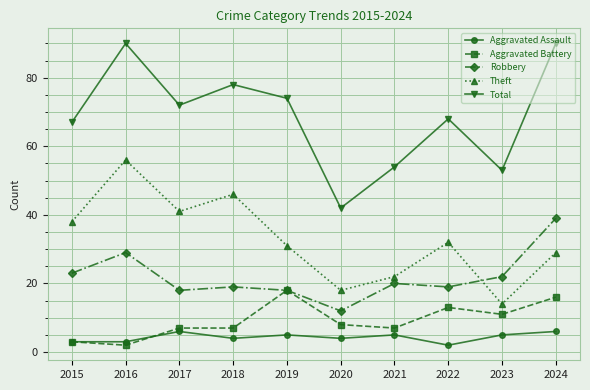

What are all the series names shown in the legend?

Aggravated Assault, Aggravated Battery, Robbery, Theft, Total